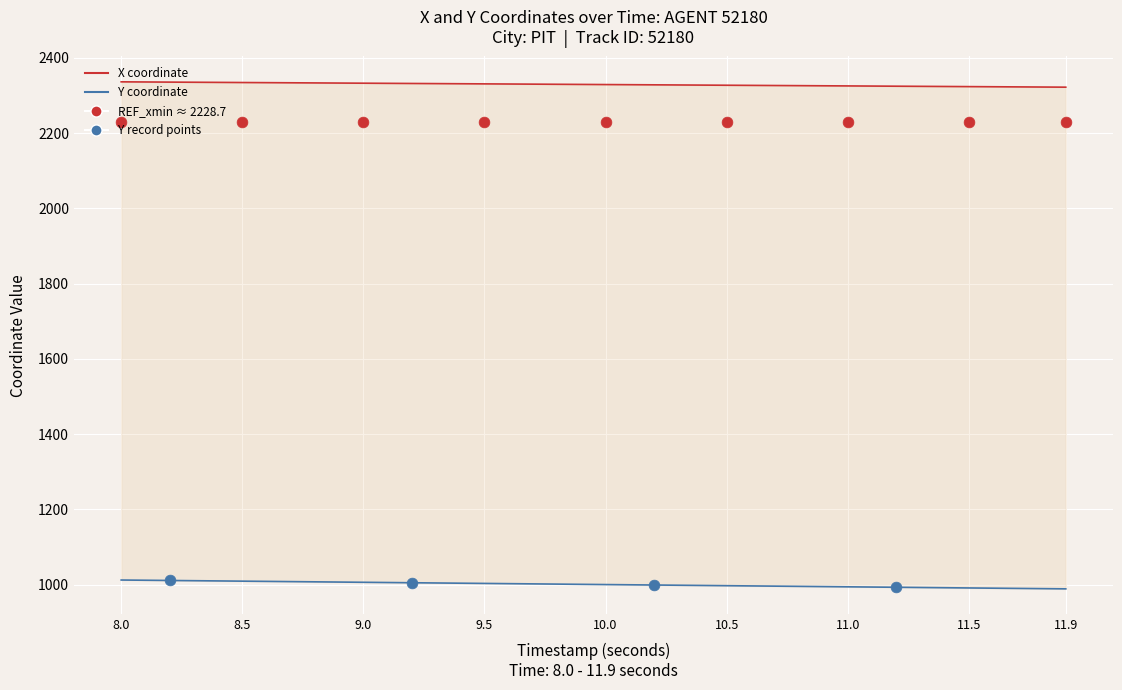

Which series contains the lowest Y value?

Y coordinate